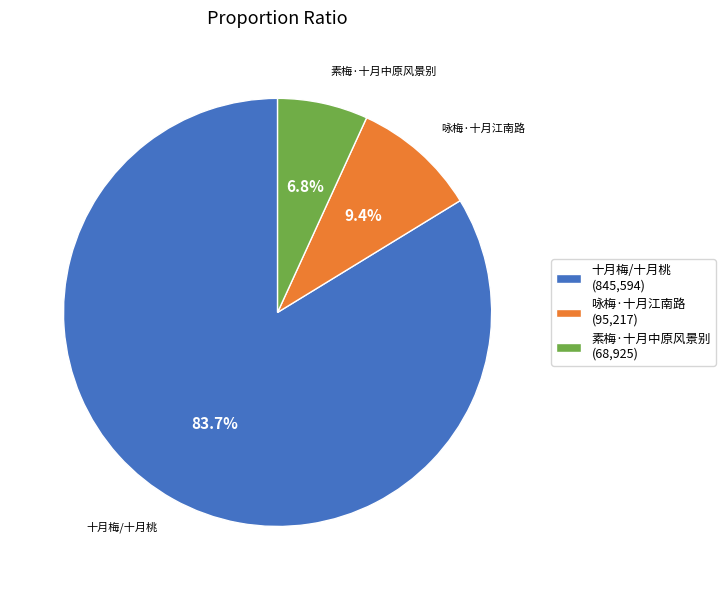

Which category has the biggest portion of the pie?

十月梅/十月桃